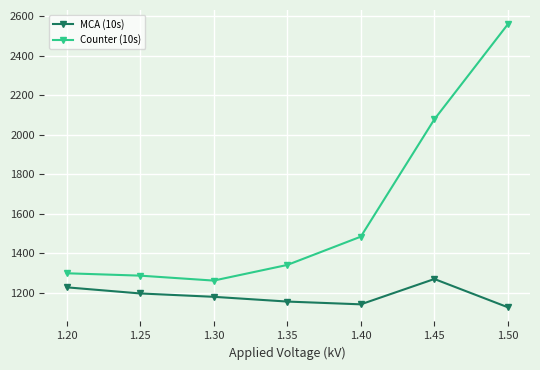

List the series in order of their overall mean, lowest first.

MCA (10s), Counter (10s)